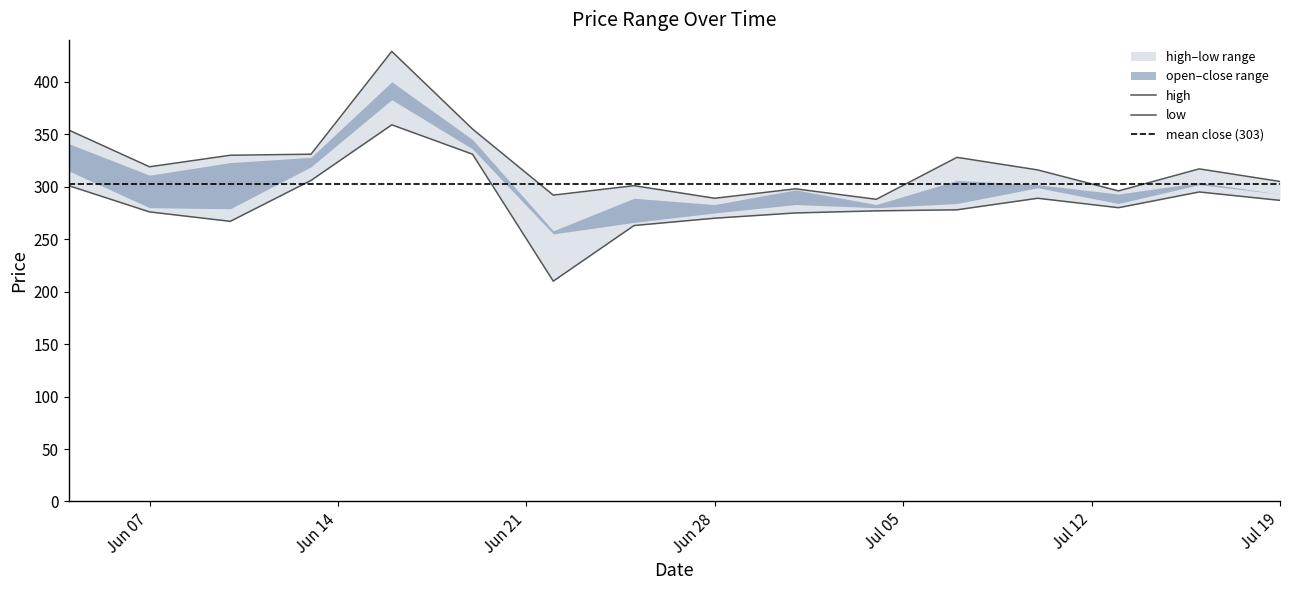

What is the value of the high point at the 10th from the left?

298